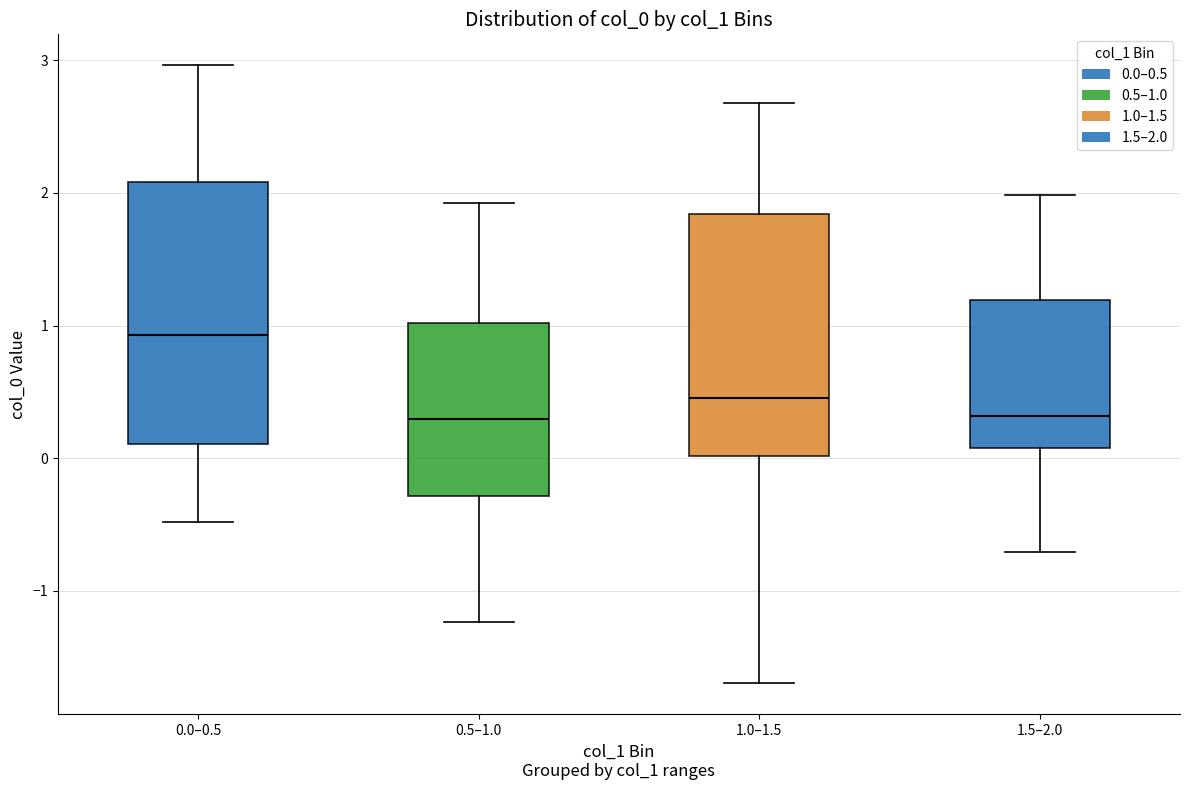

Reading left to right, transcribe this box plot: for each box, give where its median line is, the range the box spans, and where its two whiskers end, as read against the y-axis. The values are not printed on the chart, so give them approximately, as read against the axis.

0.0–0.5: median 0.9, box 0.1 to 2.1, whiskers -0.5 to 3.0
0.5–1.0: median 0.3, box -0.3 to 1.0, whiskers -1.2 to 1.9
1.0–1.5: median 0.5, box 0.0 to 1.8, whiskers -1.7 to 2.7
1.5–2.0: median 0.3, box 0.1 to 1.2, whiskers -0.7 to 2.0